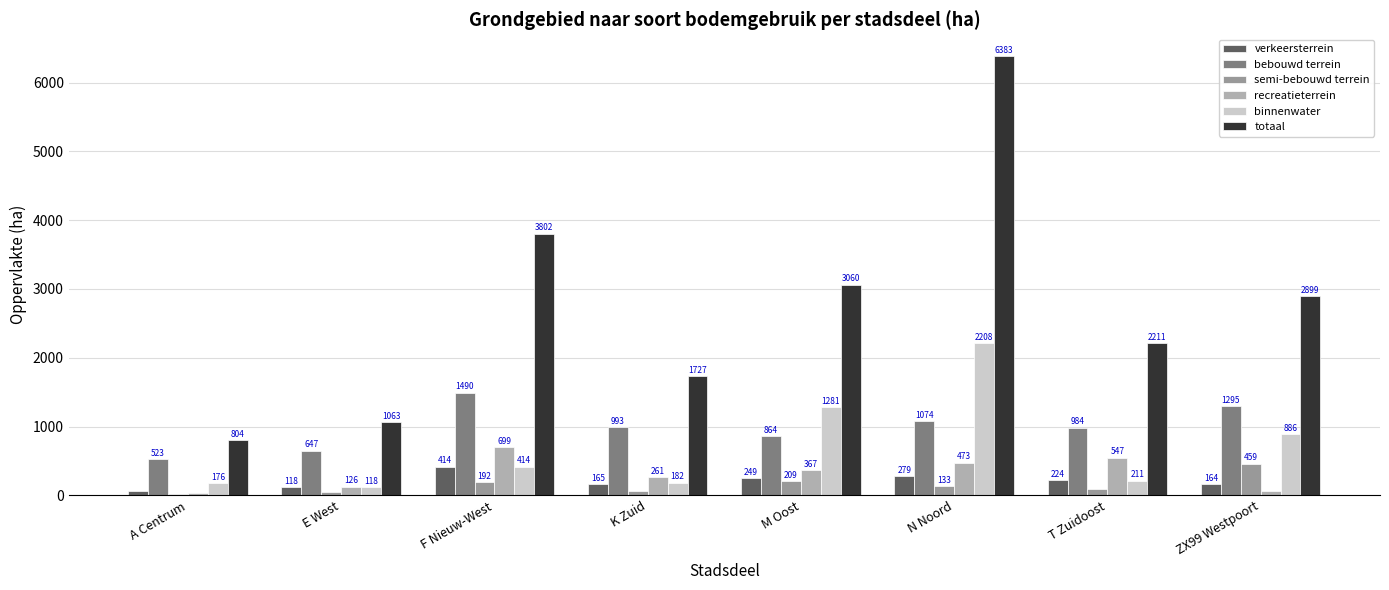

What are all the series names shown in the legend?

verkeersterrein, bebouwd terrein, semi-bebouwd terrein, recreatieterrein, binnenwater, totaal